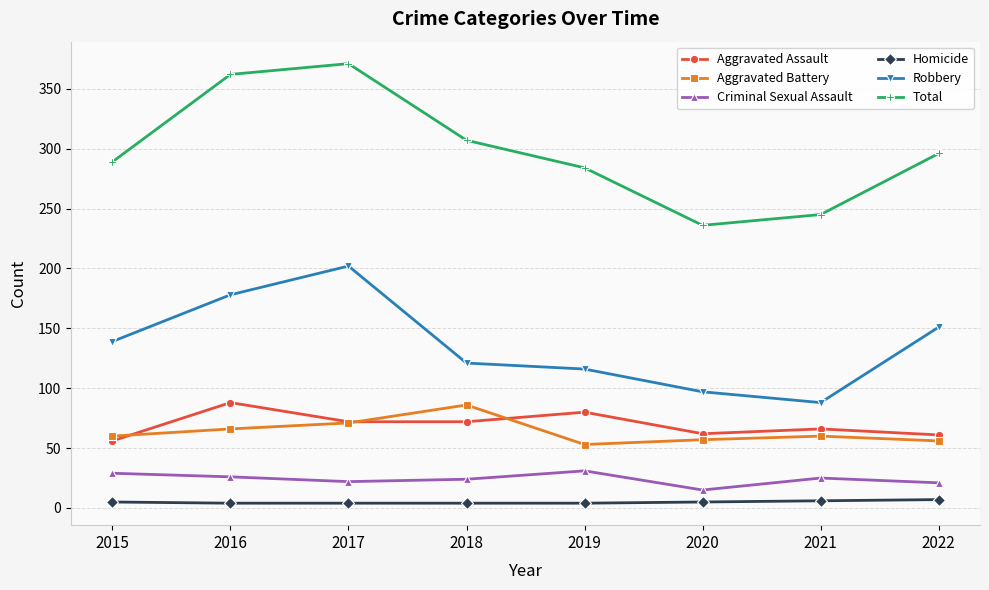

At which category does Aggravated Assault reach its first local peak?

2016